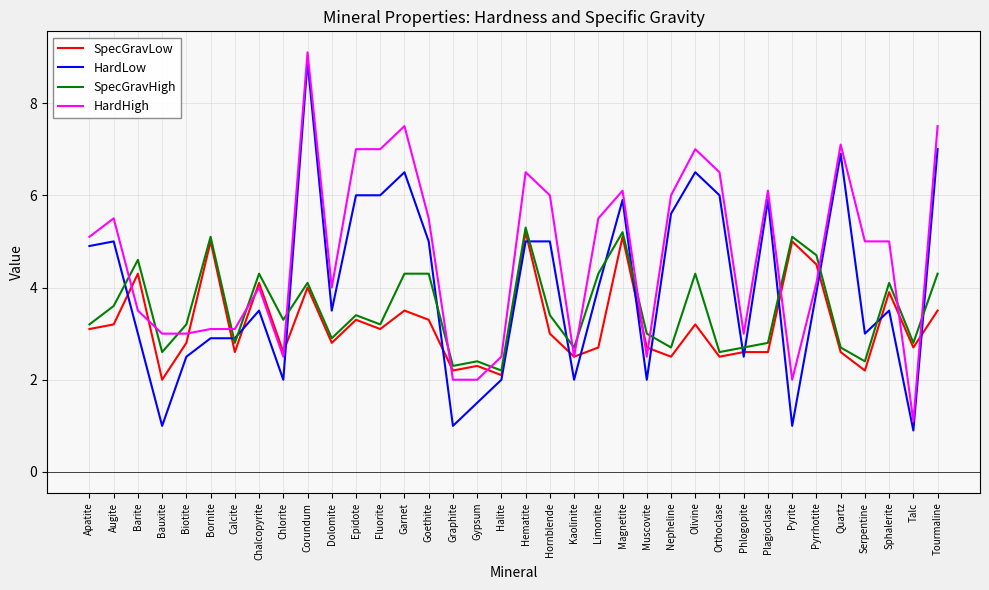

What is the total value across all series at Goethite?

18.1